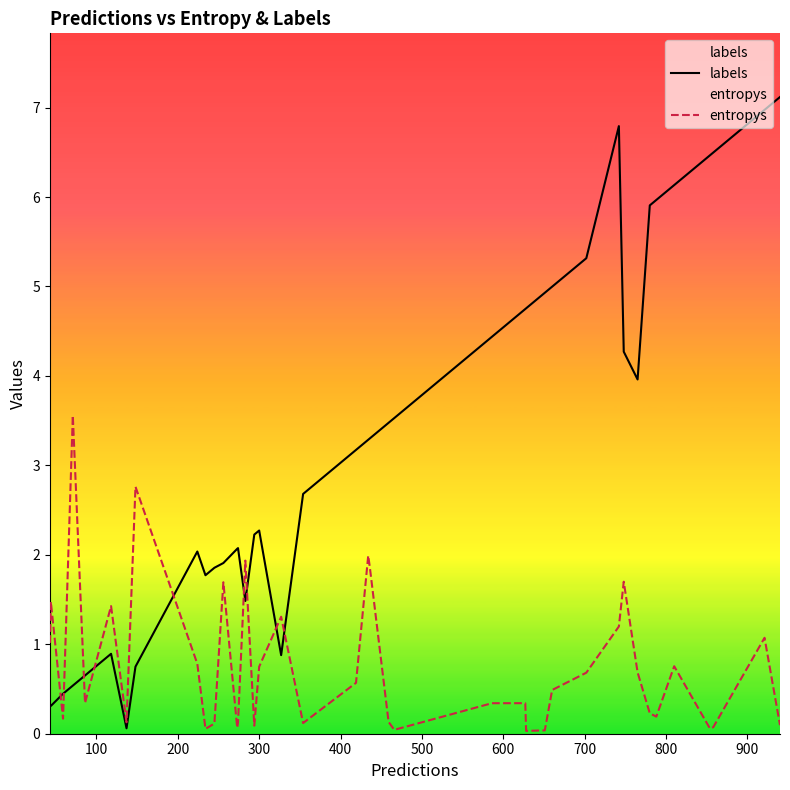

Rank the series by their maximum value, from lowest to highest.

entropys, labels